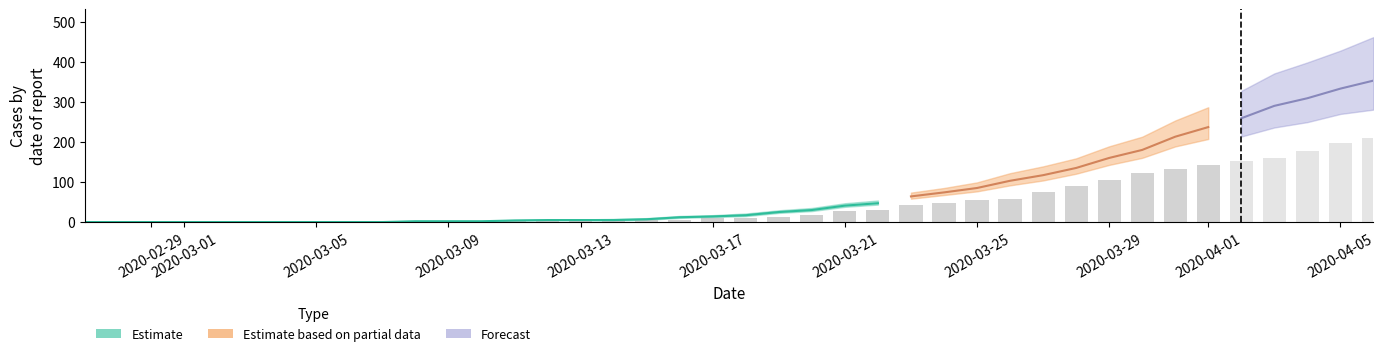

Rank the categories by 2 value from lowest to highest.

0, 1, 2, 3, 4, 5, 6, 7, 9, 10, 11, 8, 12, 13, 14, 15, 16, 17, 18, 19, 20, 21, 22, 23, 24, 25, 26, 27, 28, 29, 30, 31, 32, 33, 34, 35, 36, 37, 38, 39